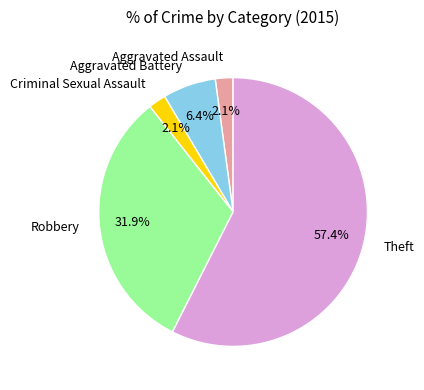

What percentage is the Aggravated Assault slice, to the nearest percent?

2%